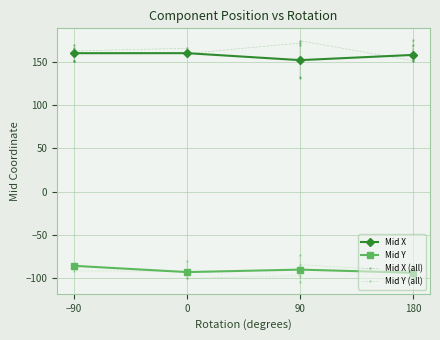

Between 180 and 180, which is larger?

180